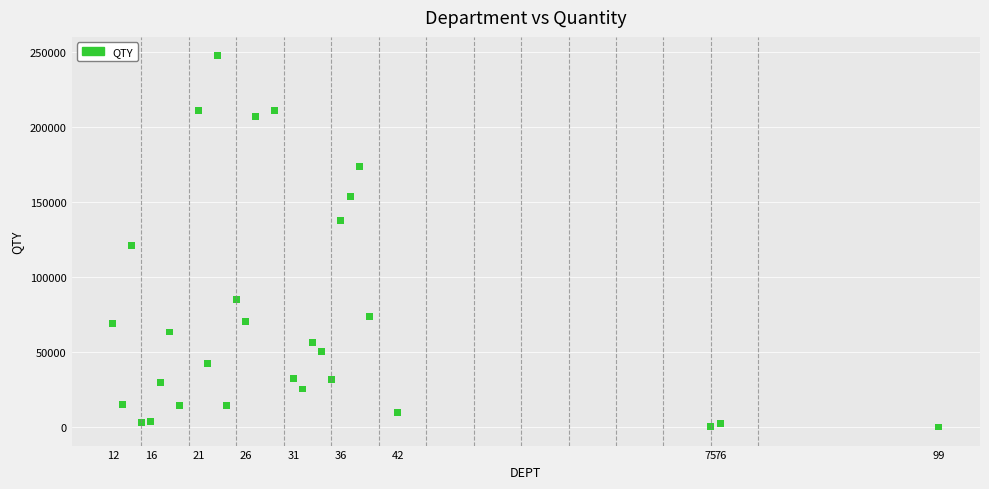

What is the range of Y values (max minus min)?

247970.1